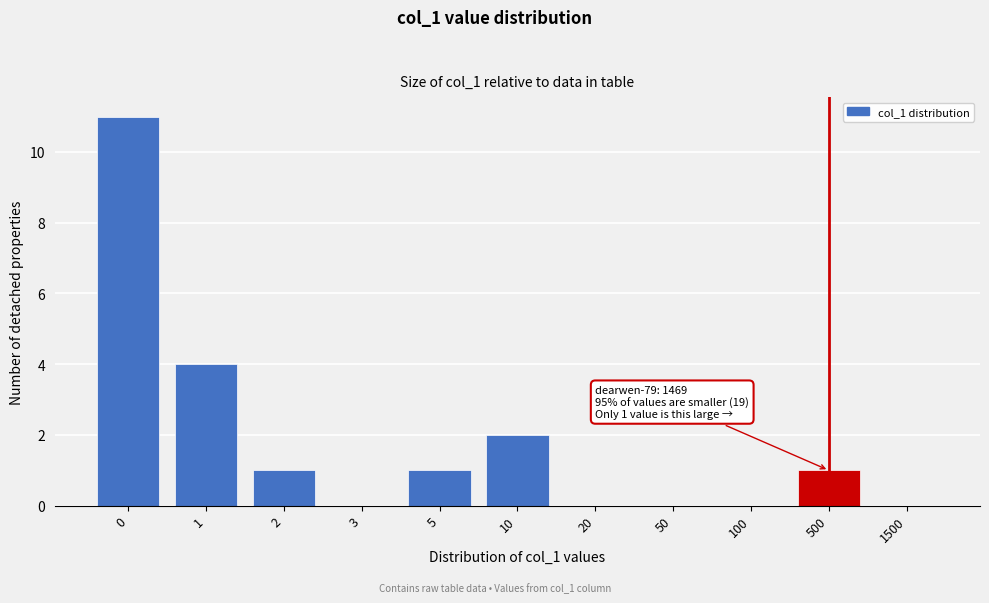

Reading right to left, what are all the values shown in this chart?

1500=0	500=1	100=0	50=0	20=0	10=2	5=1	3=0	2=1	1=4	0=11